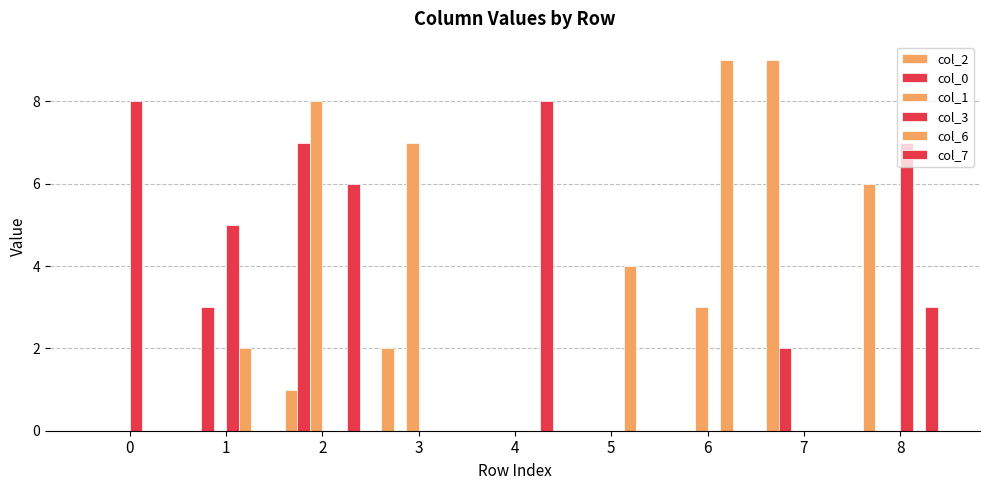

How many distinct data groups are displayed?

6